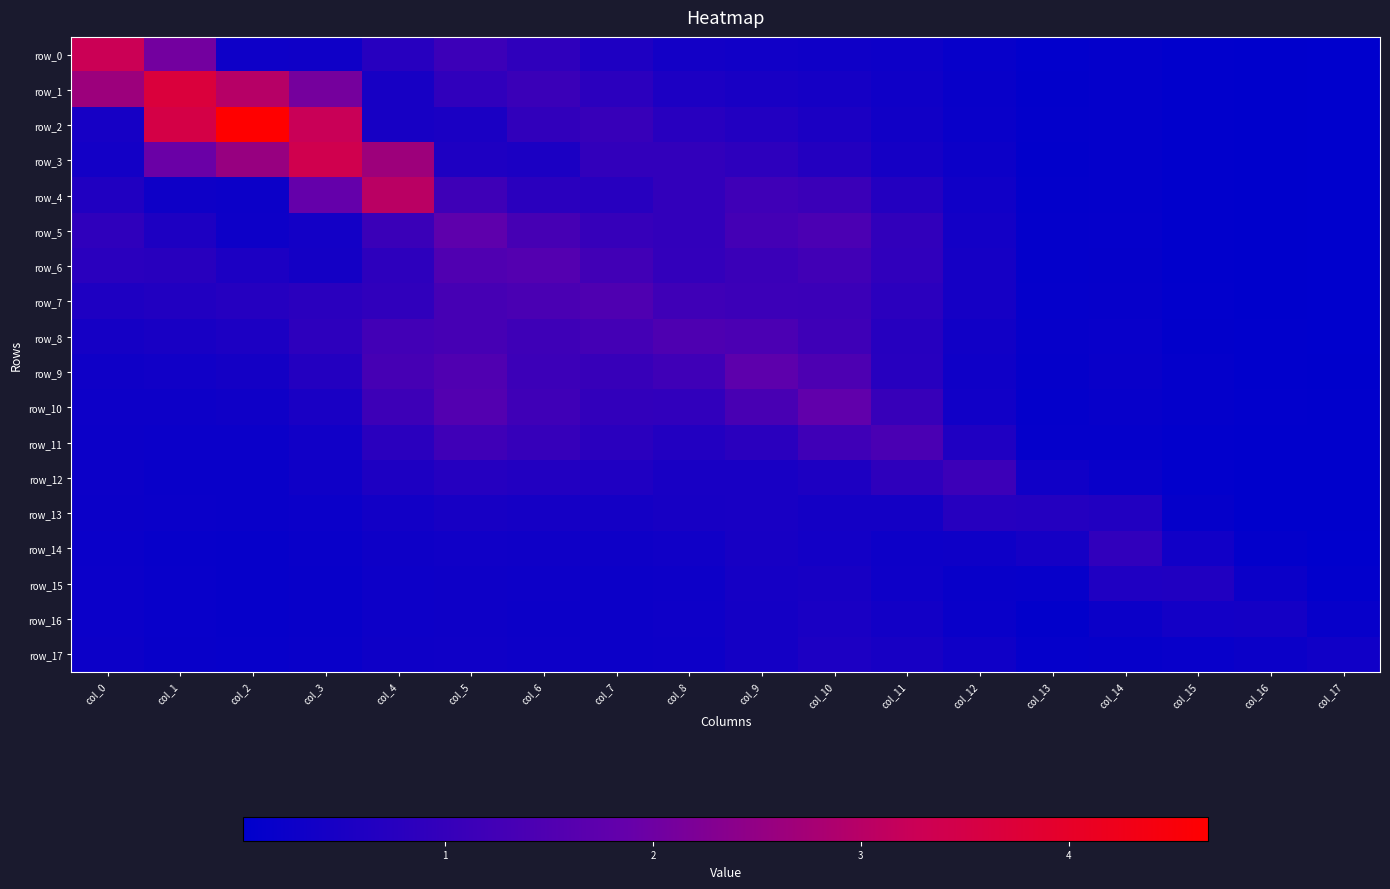

At which category is the sum across all series the highest?

col_5